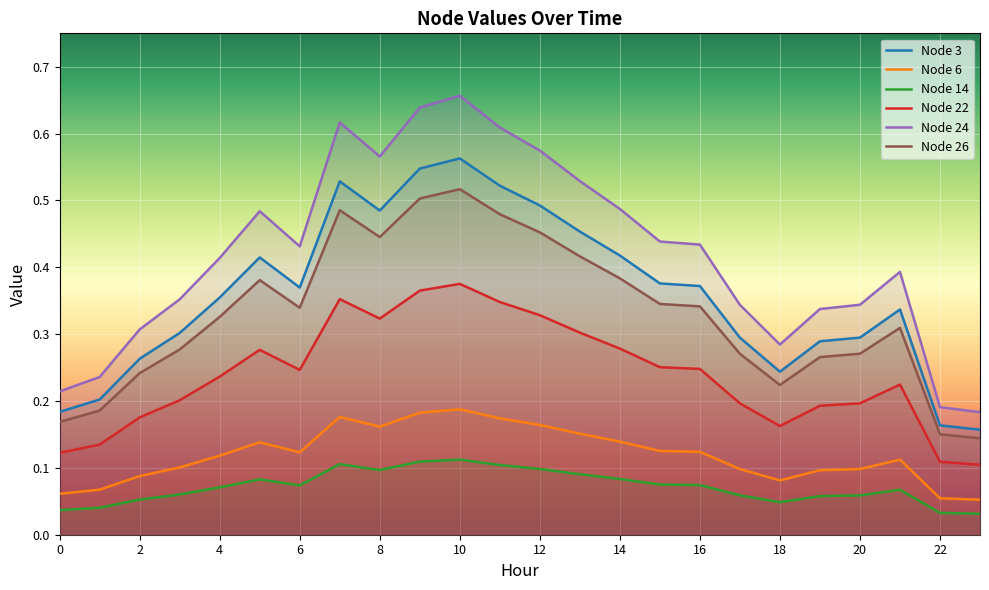

How many series are shown in this chart?

6